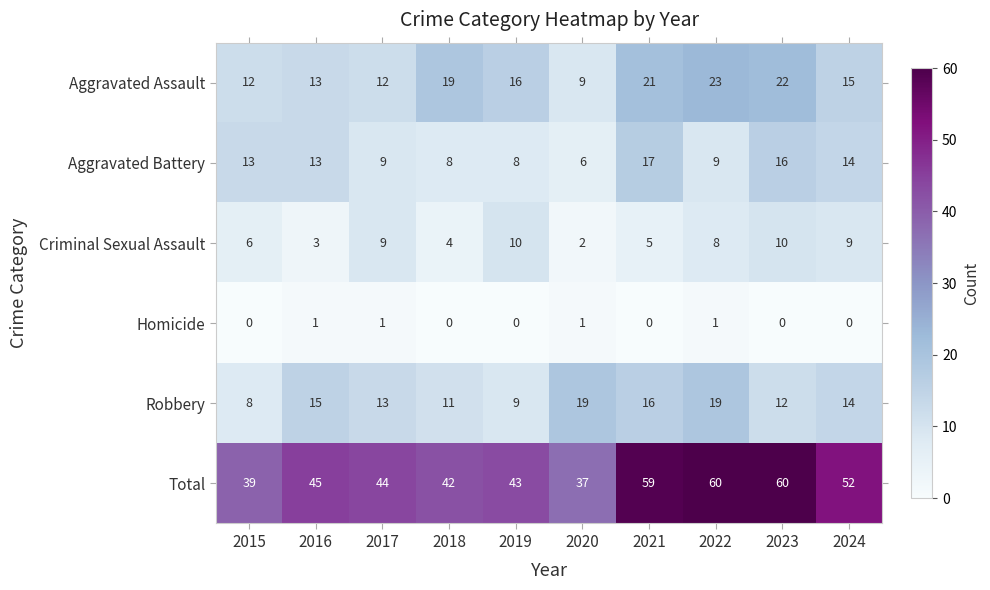

How many data points in Robbery are less than 14?

5